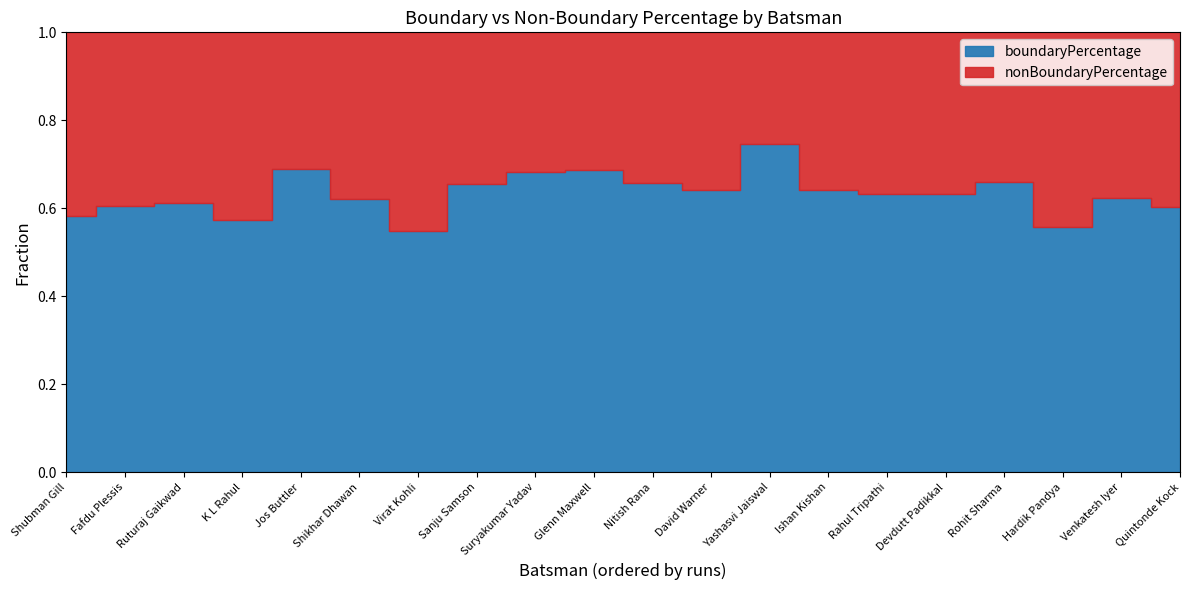

Reading left to right, what are all the values shown in this chart?

boundaryPercentage: 58.3	60.5	61.1	57.3	68.9	62.1	54.7	65.5	68.2	68.7	65.9	64.2	74.6	64.2	63.3	63.4	66.1	55.8	62.3	60.3
nonBoundaryPercentage: 41.7	39.5	38.9	42.7	31.1	37.9	45.3	34.5	31.8	31.3	34.1	35.8	25.4	35.8	36.7	36.6	33.9	44.2	37.7	39.7